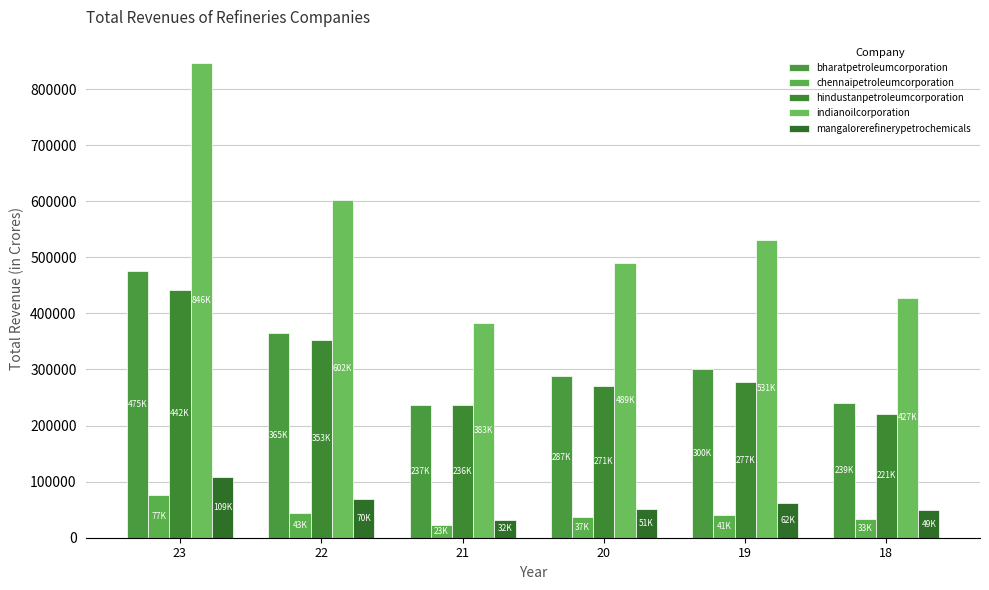

Reading right to left, what are all the values shown in this chart?

bharatpetroleumcorporation: 18=239332.5	19=300258.7	20=287464.3	21=236889.6	22=364689.2	23=475308.7
chennaipetroleumcorporation: 18=32566.1	19=41397.1	20=37195.6	21=22551.6	22=43399.0	23=76749.8
hindustanpetroleumcorporation: 18=221182.1	19=276889.7	20=270604.6	21=235785.5	22=352652.6	23=442472.1
indianoilcorporation: 18=427453.3	19=530829.8	20=489215.1	21=382608.3	22=602488.0	23=845707.4
mangalorerefinerypetrochemicals: 18=48655.2	19=62217.4	20=51107.0	21=32300.9	22=69829.8	23=109067.8